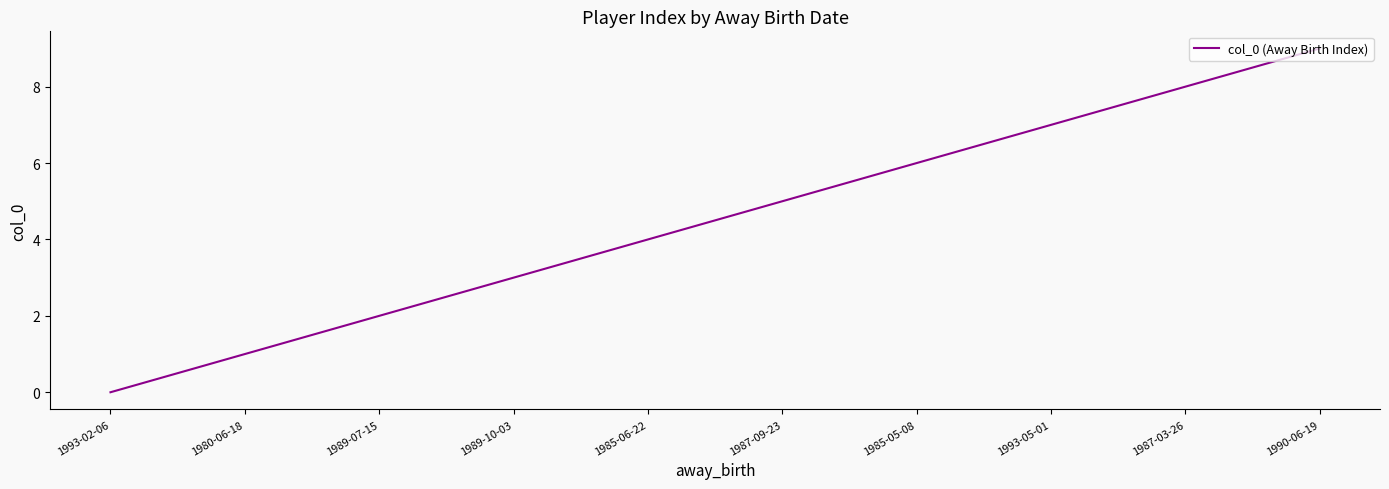

List the labels in order of value, smallest first.

1993-02-06, 1980-06-18, 1989-07-15, 1989-10-03, 1985-06-22, 1987-09-23, 1985-05-08, 1993-05-01, 1987-03-26, 1990-06-19